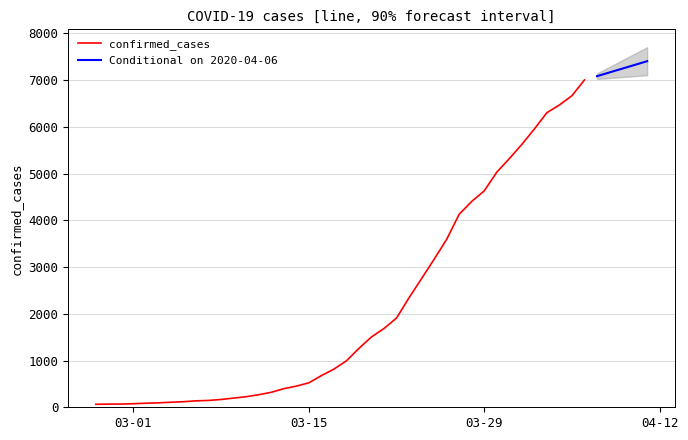

What is the change in value from 2020-03-07 to 2020-03-23?

+2199